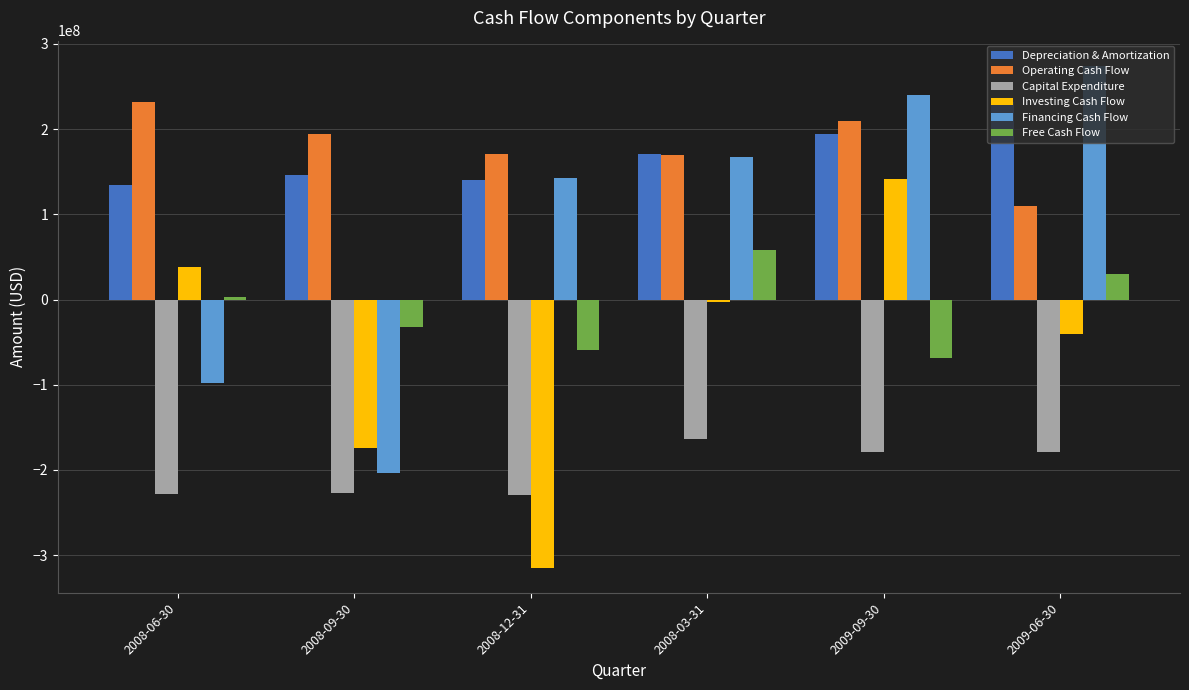

Read the Capital Expenditure value at 2008-09-30, to the nearest 100.

-226931000